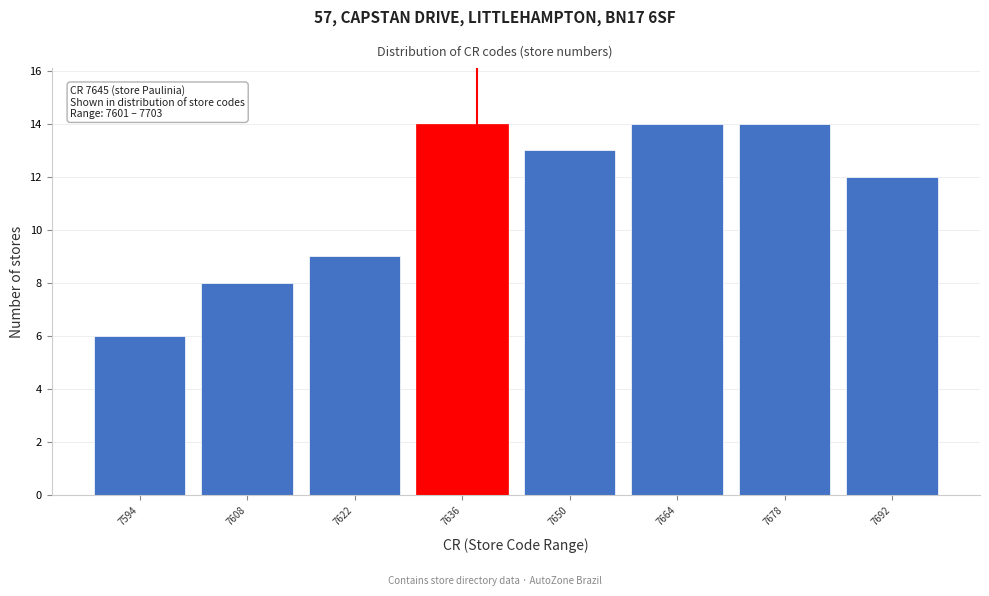

Reading left to right, list all the values displayed in this chart.

7594=6	7608=8	7622=9	7636=14	7650=13	7664=14	7678=14	7692=12